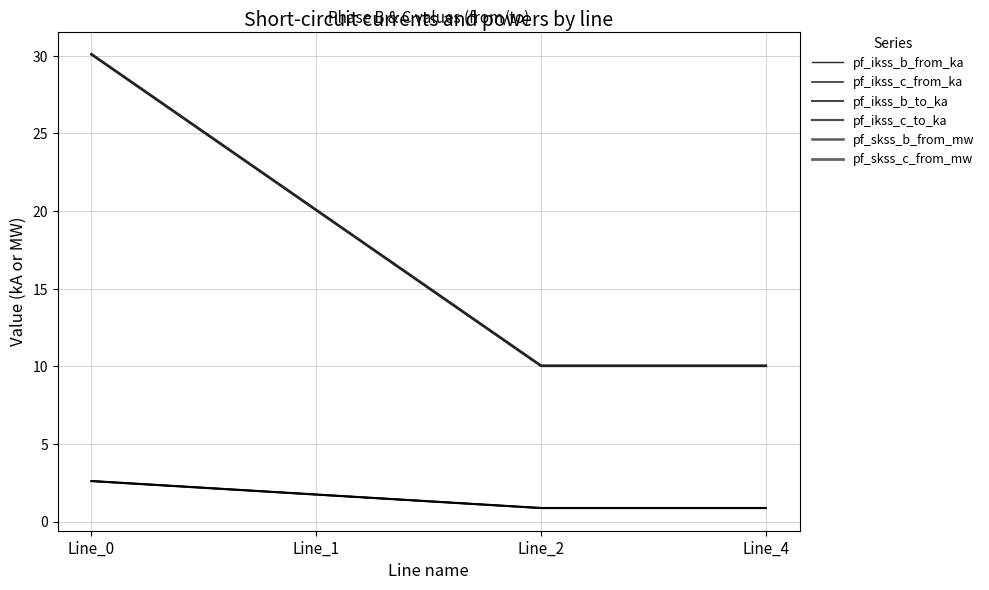

Does the chart have visible grid lines?

Yes